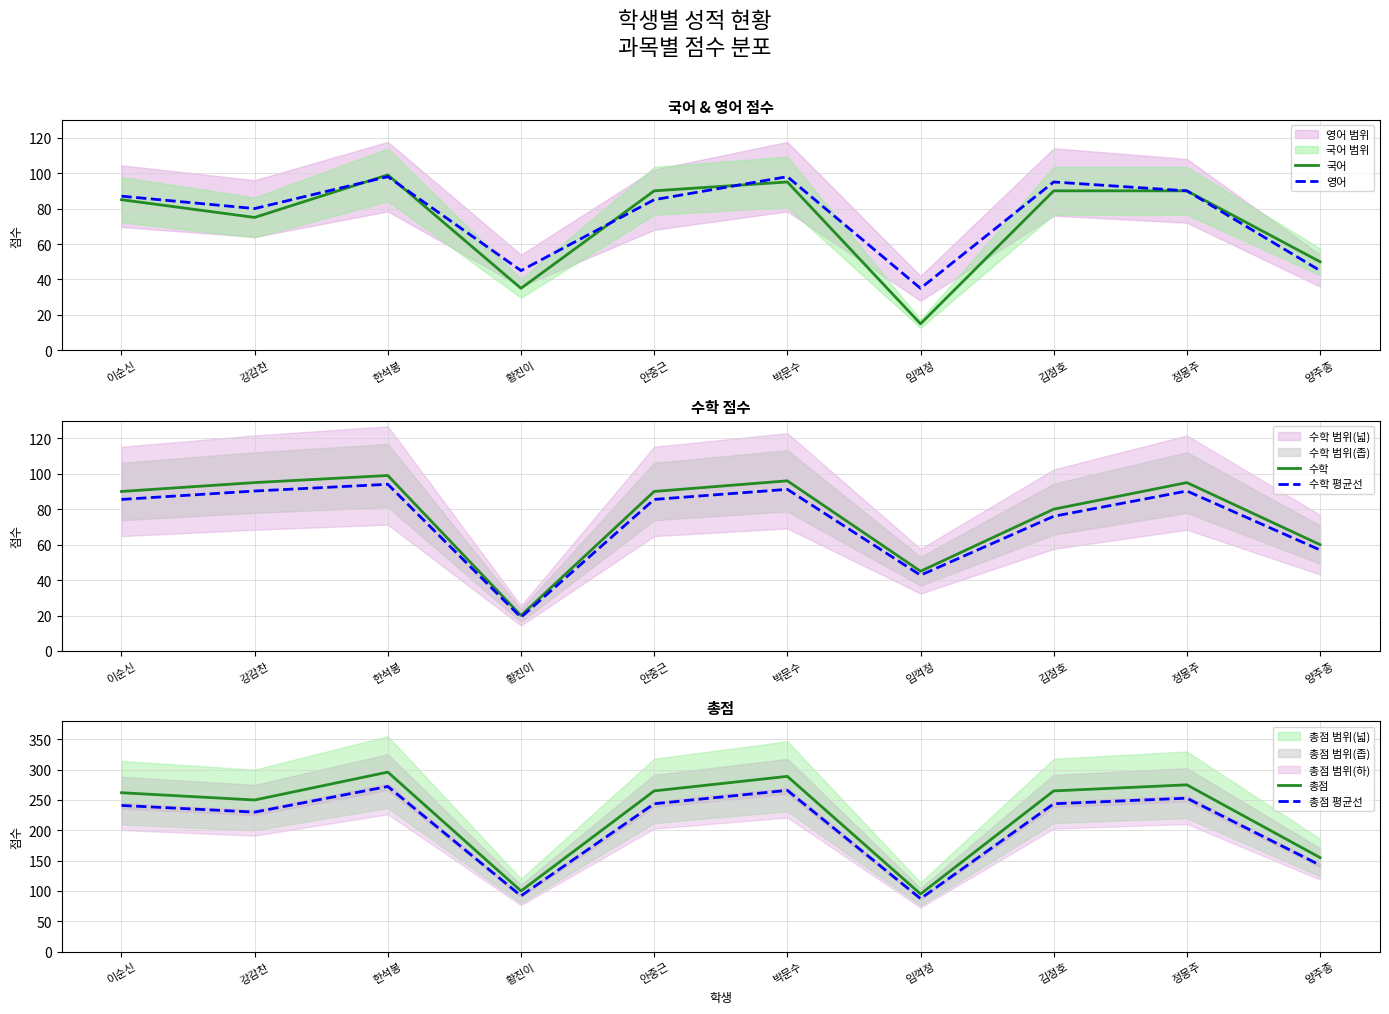

What are all the series names shown in the legend?

국어, 영어, 수학, 수학 평균선, 총점, 총점 평균선